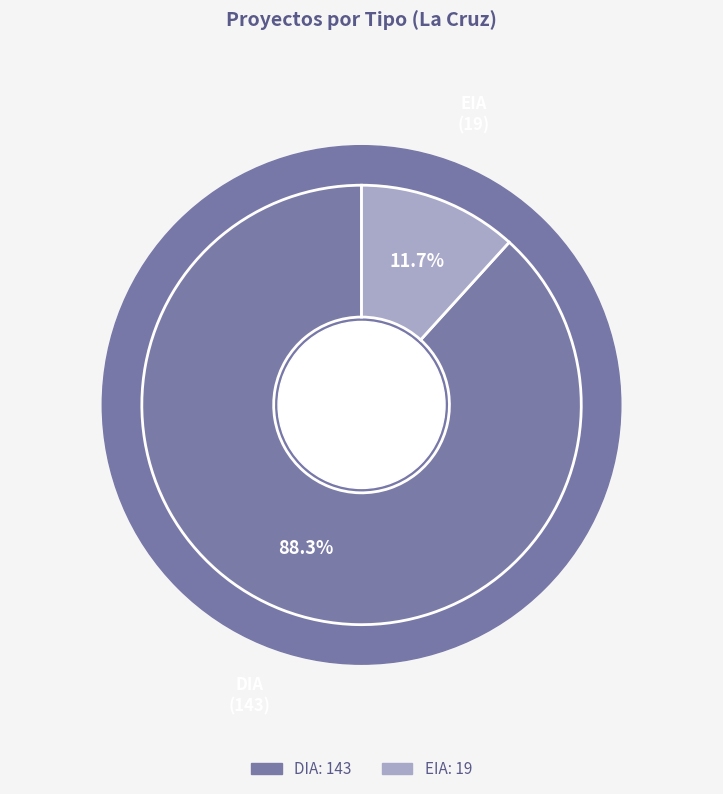

True or false: EIA accounts for 12% of the total.

True